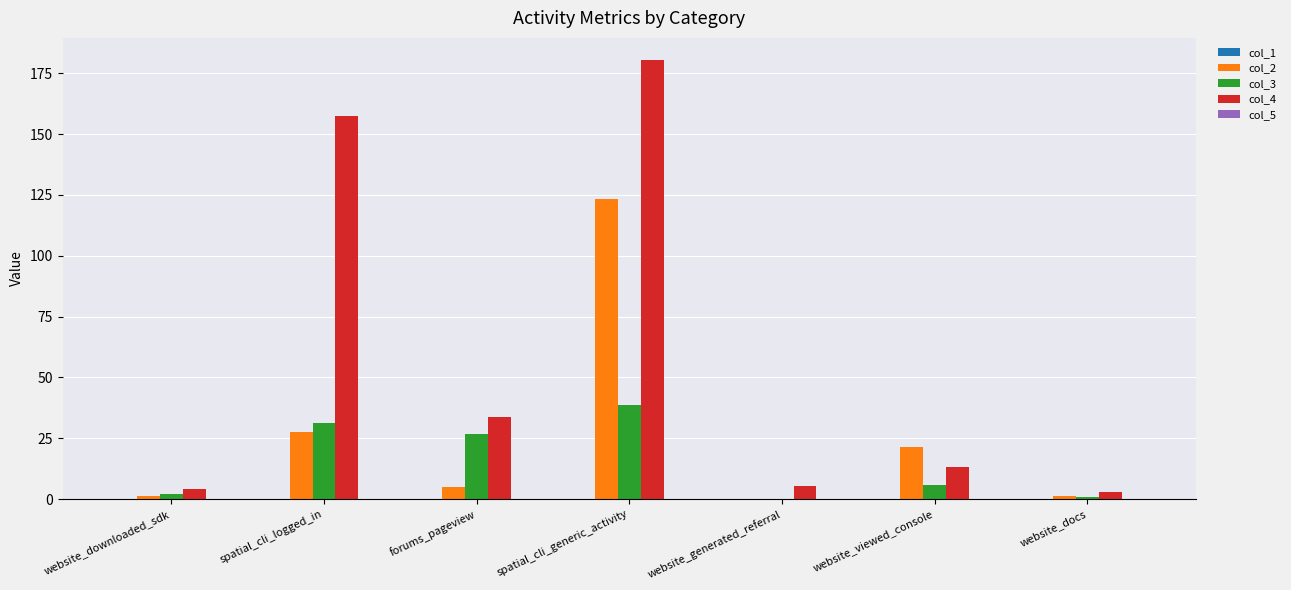

The value of col_2 at website_viewed_console is 21.6. True or false?

True